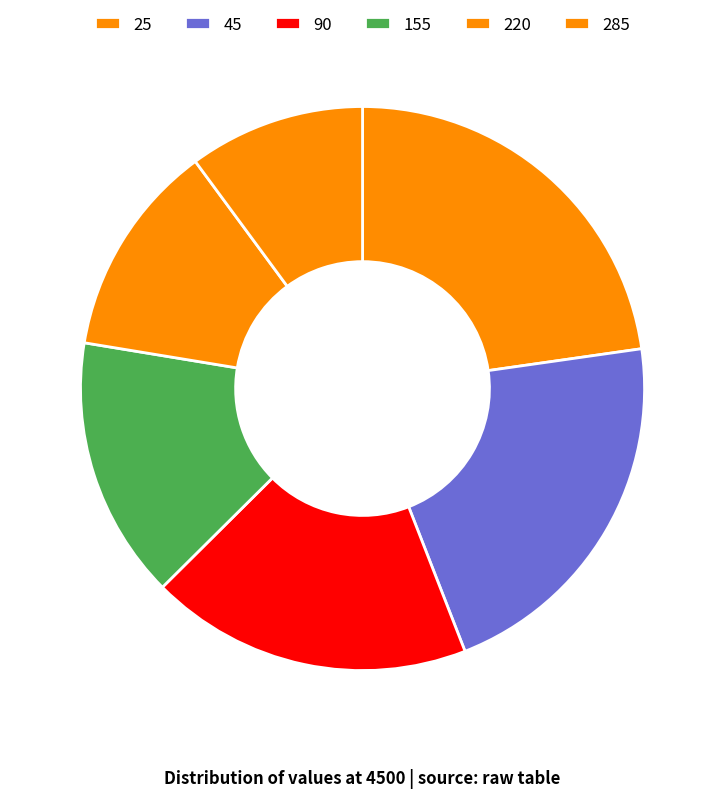

The 155 slice represents 25% of the pie. True or false?

False